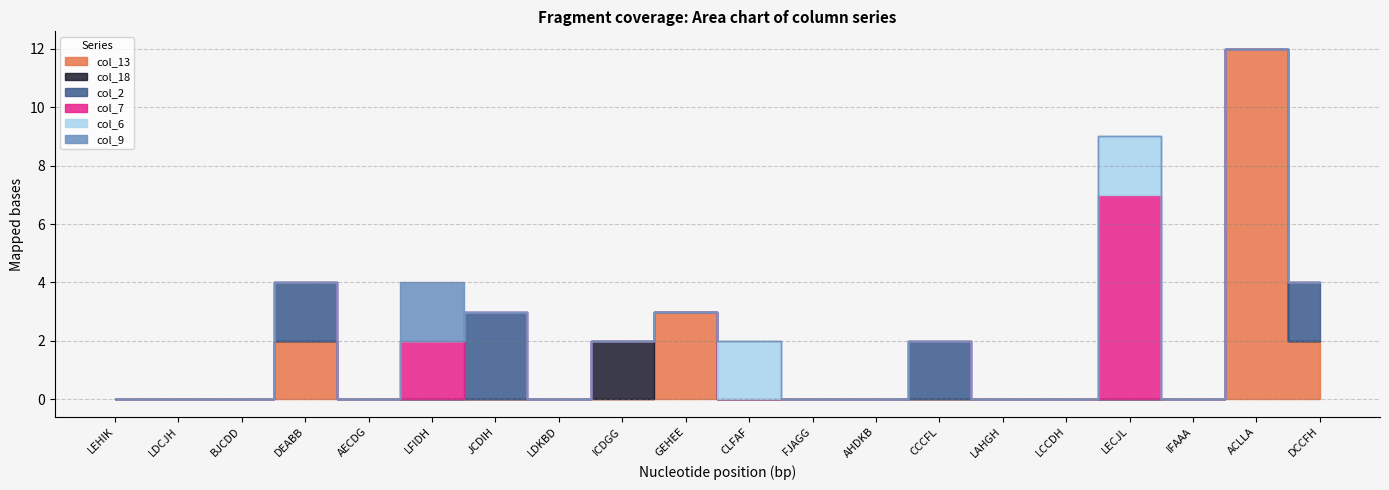

At which category is the sum across all series the highest?

ACLLA